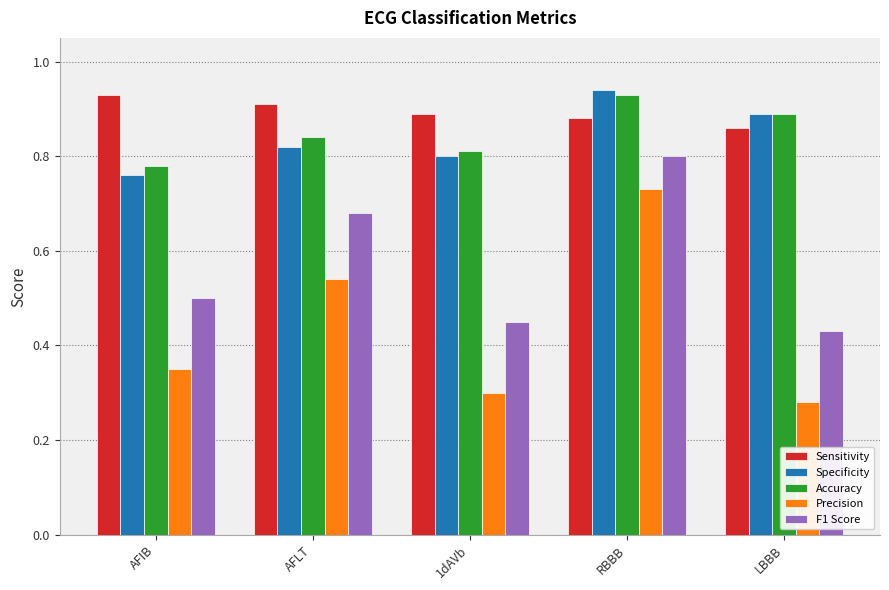

Where is Specificity nearest to the value 0?

AFIB